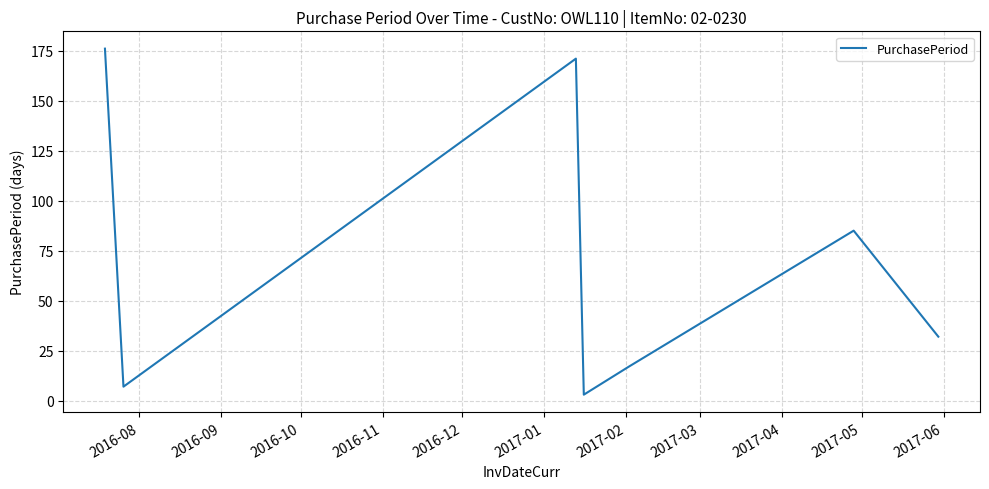

What is the average value?

70